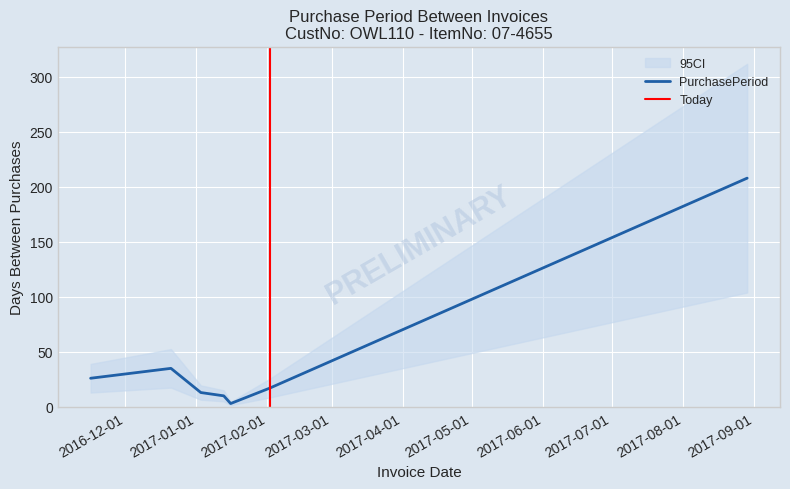

Which has a higher value, 2017-01-03 or 2017-08-29?

2017-08-29